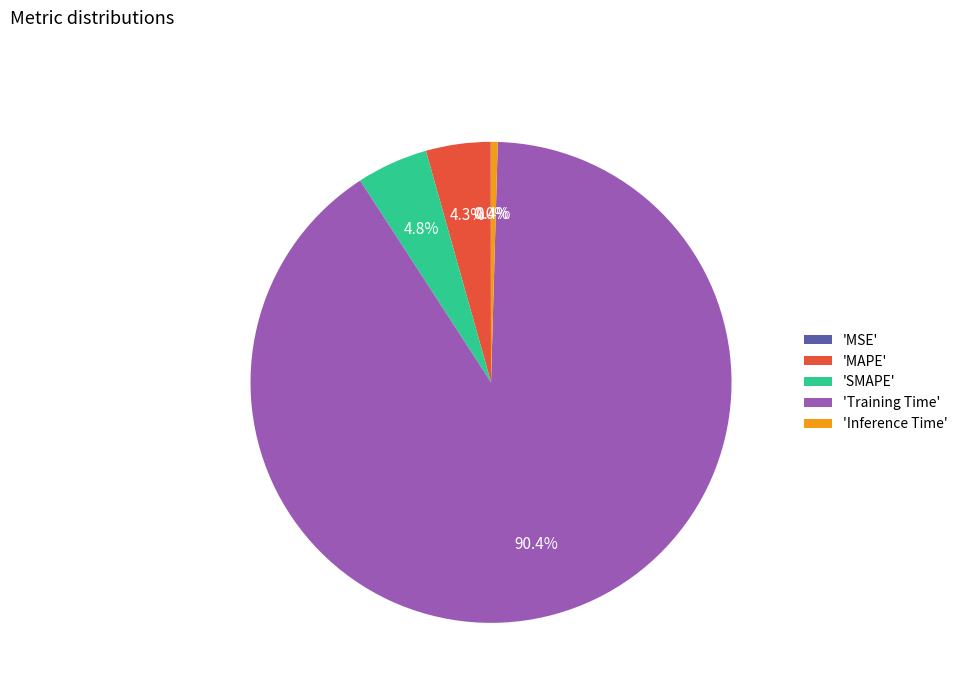

What portion of the pie excludes 'SMAPE'?

95.2%